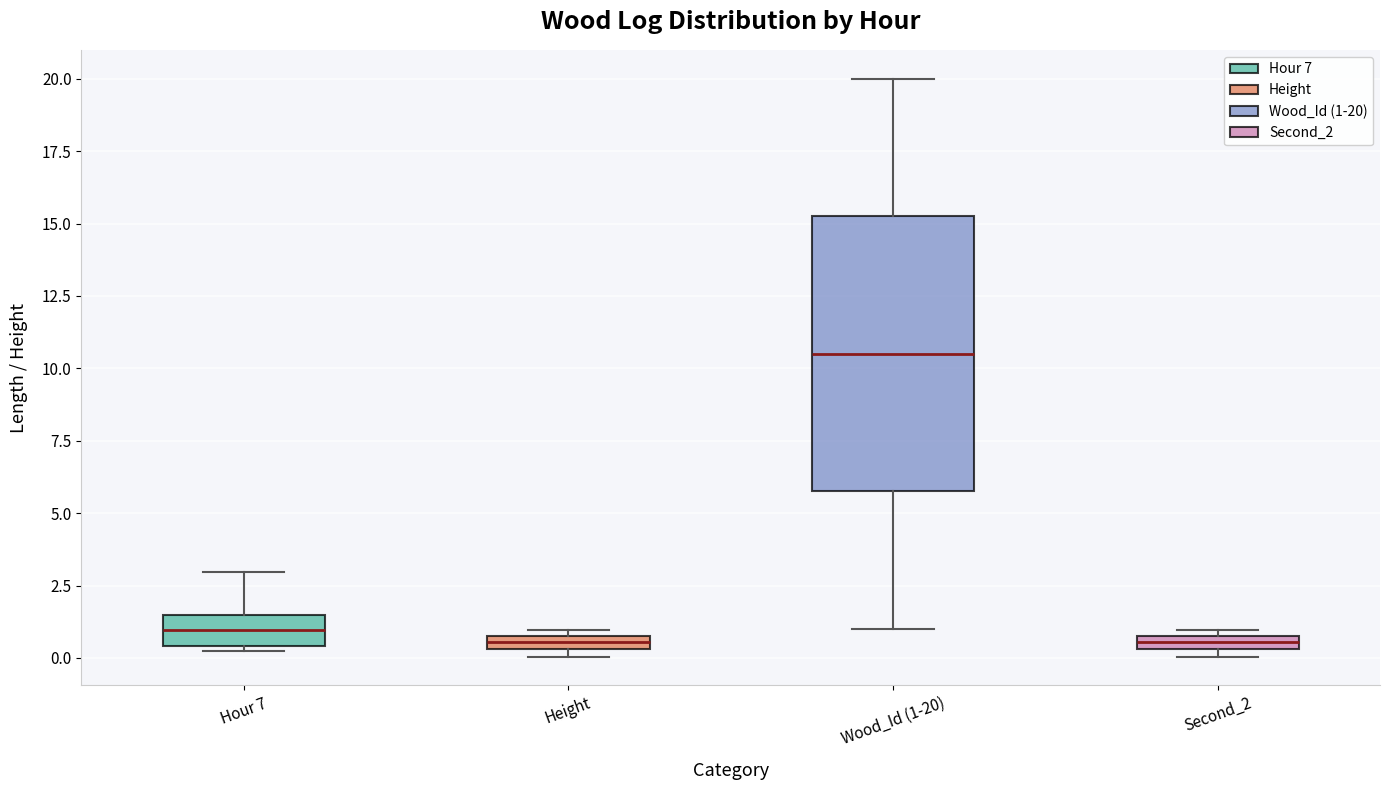

Where is the lower edge of the box for Second_2 on the y-axis? The values are not printed on the chart, so give them approximately, as read against the axis.

0.5